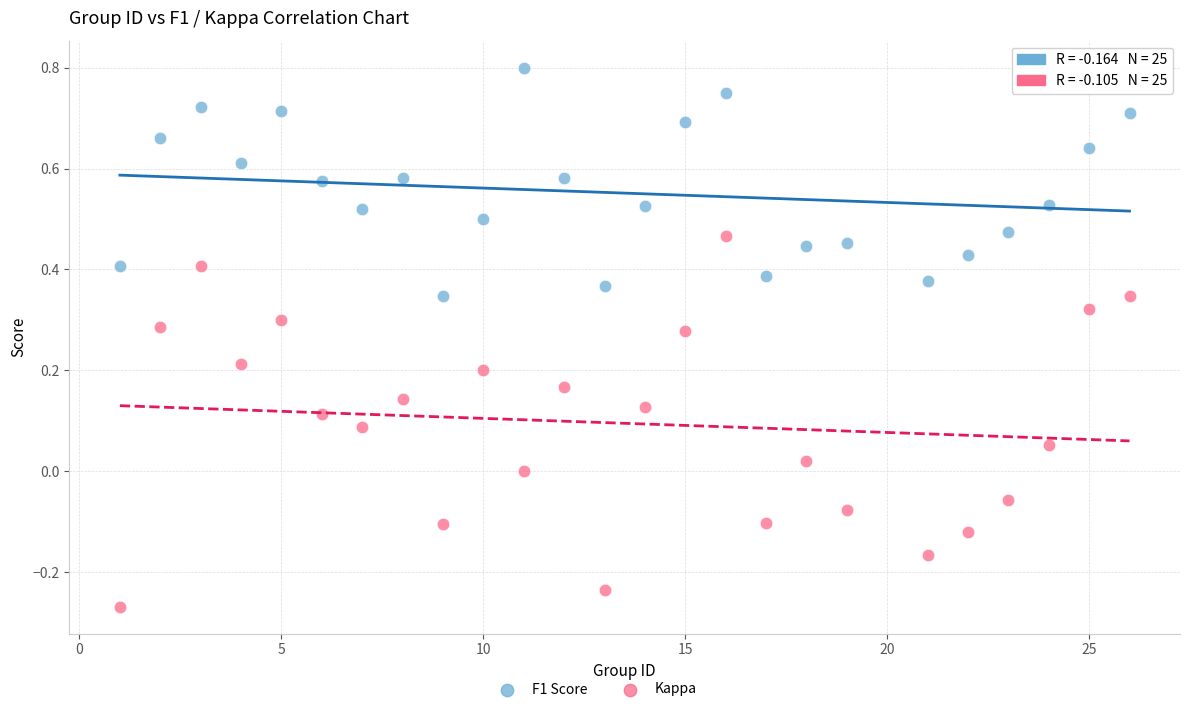

Which series contains the highest Y value?

F1 Score